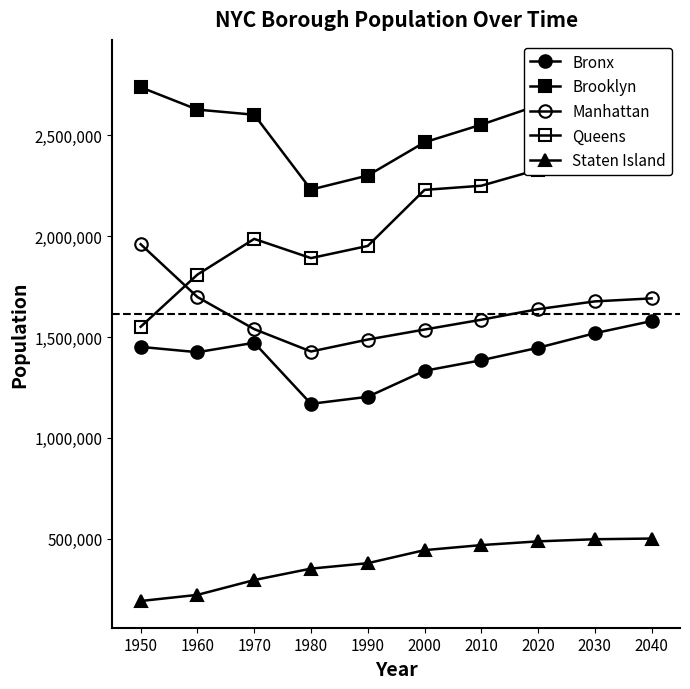

Where does the Staten Island series first go above 443728?

2010